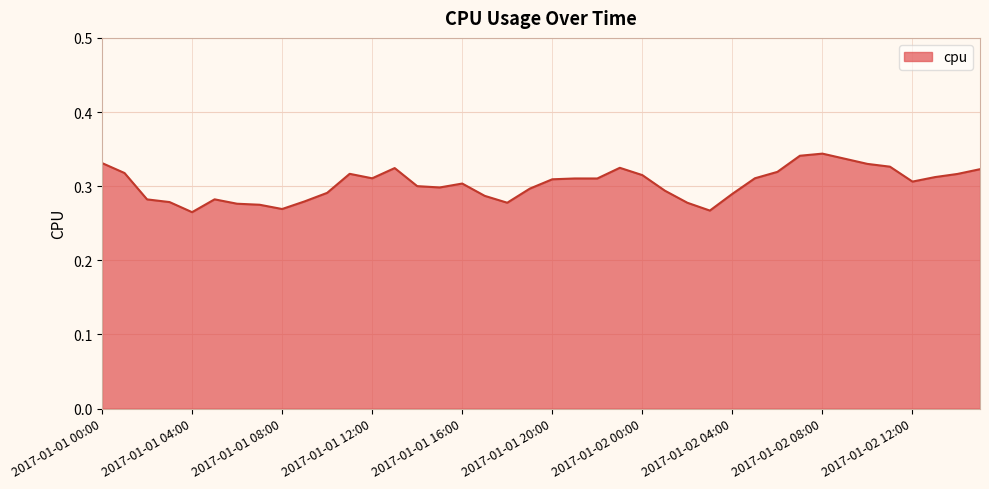

Rank the categories by value from highest to lowest.

2017-01-02 08:00, 2017-01-02 07:00, 2017-01-02 09:00, 2017-01-01 00:00, 2017-01-02 10:00, 2017-01-02 11:00, 2017-01-01 23:00, 2017-01-01 13:00, 2017-01-02 15:00, 2017-01-02 06:00, 2017-01-01 01:00, 2017-01-01 11:00, 2017-01-02 14:00, 2017-01-02 00:00, 2017-01-02 13:00, 2017-01-02 05:00, 2017-01-01 12:00, 2017-01-01 21:00, 2017-01-01 22:00, 2017-01-01 20:00, 2017-01-02 12:00, 2017-01-01 16:00, 2017-01-01 14:00, 2017-01-01 15:00, 2017-01-01 19:00, 2017-01-02 01:00, 2017-01-01 10:00, 2017-01-02 04:00, 2017-01-01 17:00, 2017-01-01 05:00, 2017-01-01 02:00, 2017-01-01 09:00, 2017-01-01 03:00, 2017-01-01 18:00, 2017-01-02 02:00, 2017-01-01 06:00, 2017-01-01 07:00, 2017-01-01 08:00, 2017-01-02 03:00, 2017-01-01 04:00